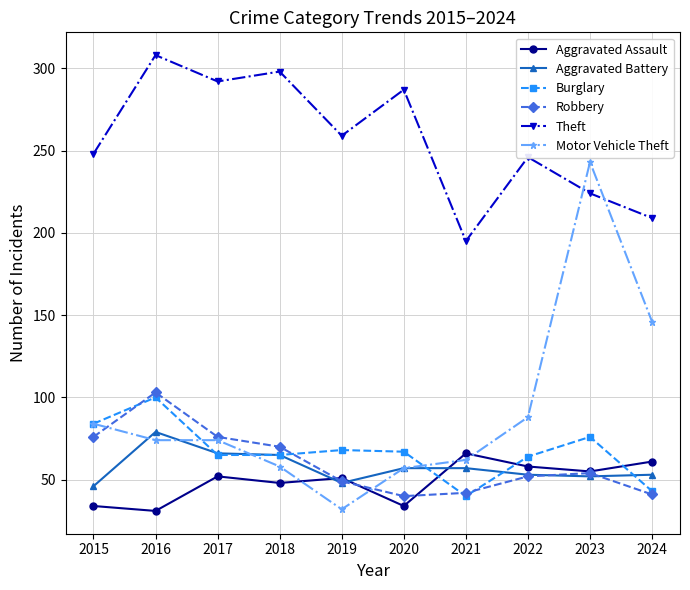

What is the difference between the Aggravated Battery values at 2023 and 2020?

5